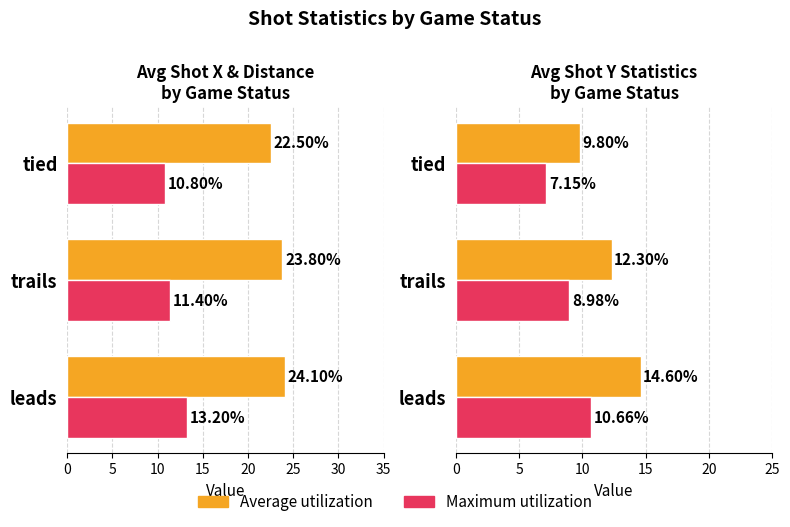

Reading left to right, list all the values displayed in this chart.

Average shotX: 24.1	23.8	22.5
Average distance: 13.2	11.4	10.8
Average shotY: 14.6	12.3	9.8
Max shotY: 10.7	9.0	7.2